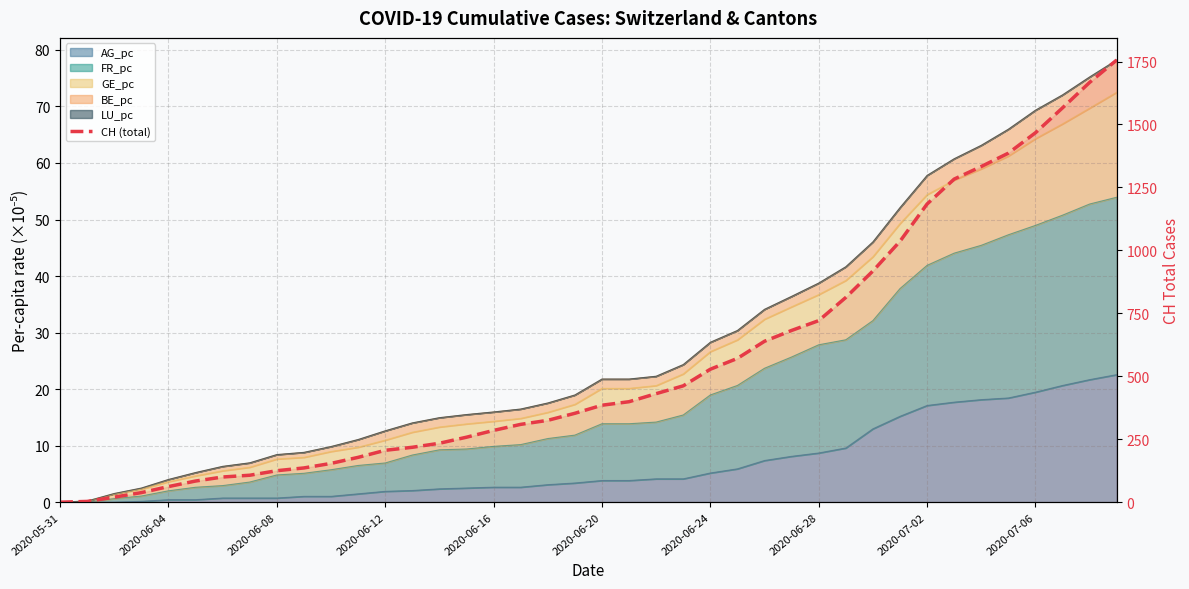

The value at 2020-06-08 is 186. True or false?

False